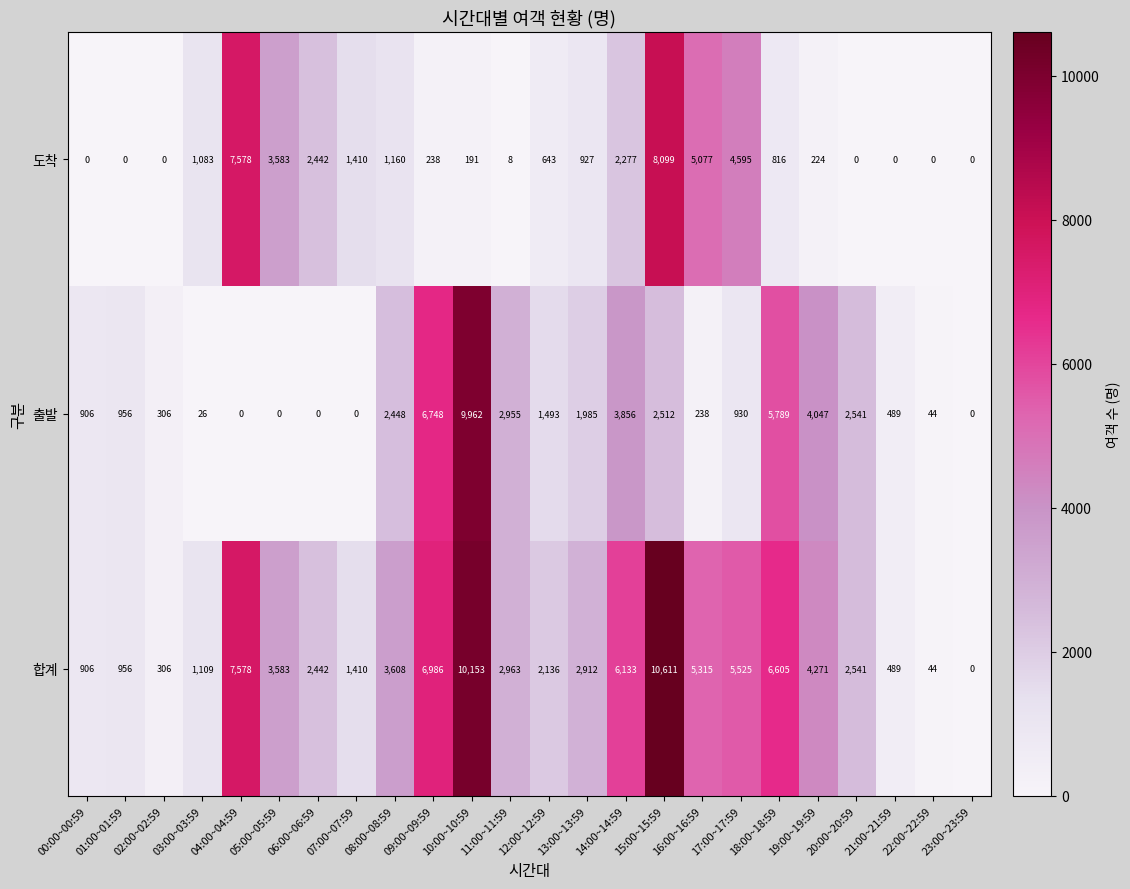

Where is 합계 nearest to the value 5305?

16:00~16:59